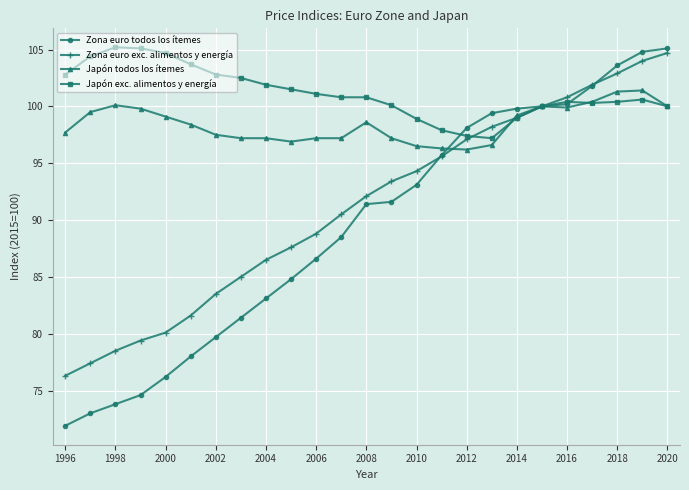

Which series has the largest range (max minus min)?

Zona euro todos los ítemes